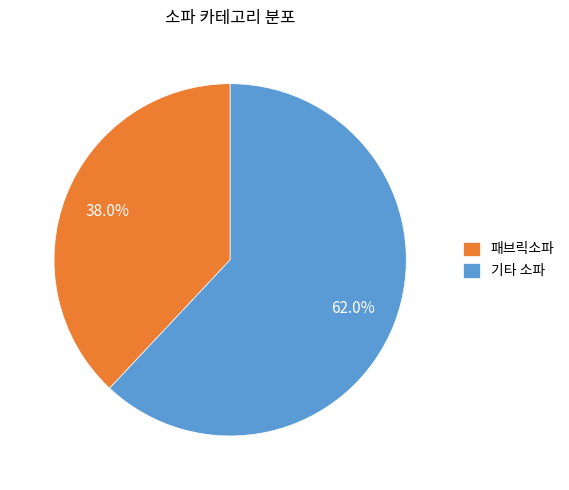

What is the smallest slice in the pie chart?

패브릭소파